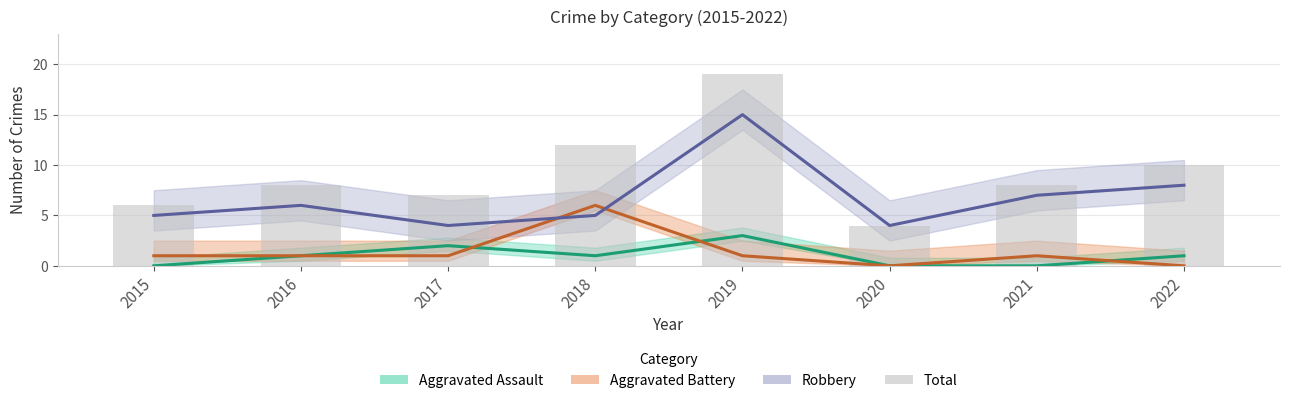

Reading left to right, extract all data points from this chart.

2015=6	2016=8	2017=7	2018=12	2019=19	2020=4	2021=8	2022=10